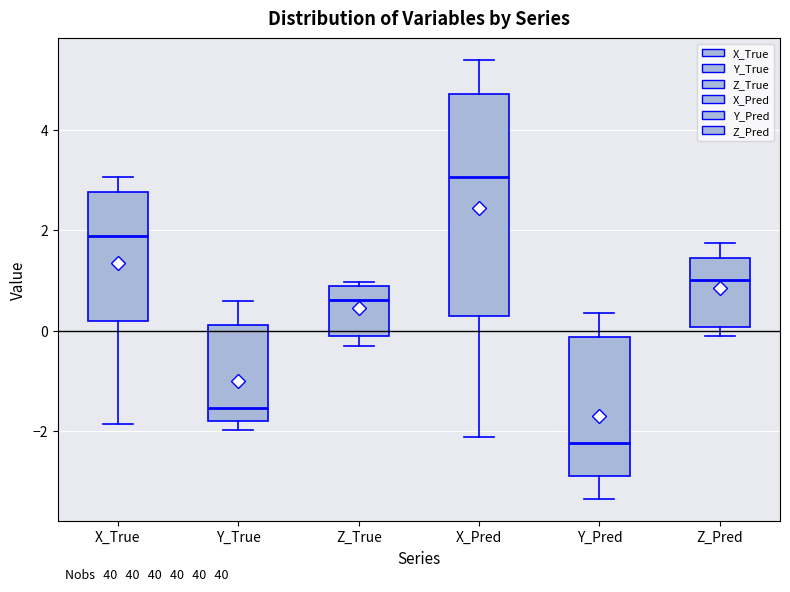

Where is the lower edge of the box for Y_Pred on the y-axis? The values are not printed on the chart, so give them approximately, as read against the axis.

-3.0